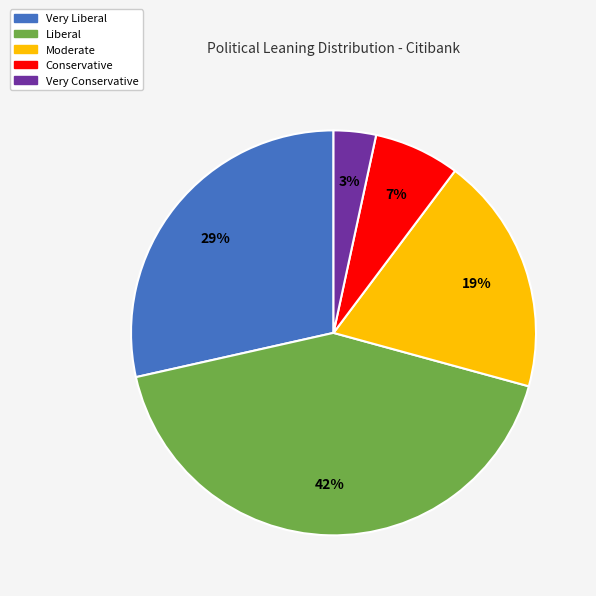

Is the sum of Very Conservative and Conservative greater than half?

No